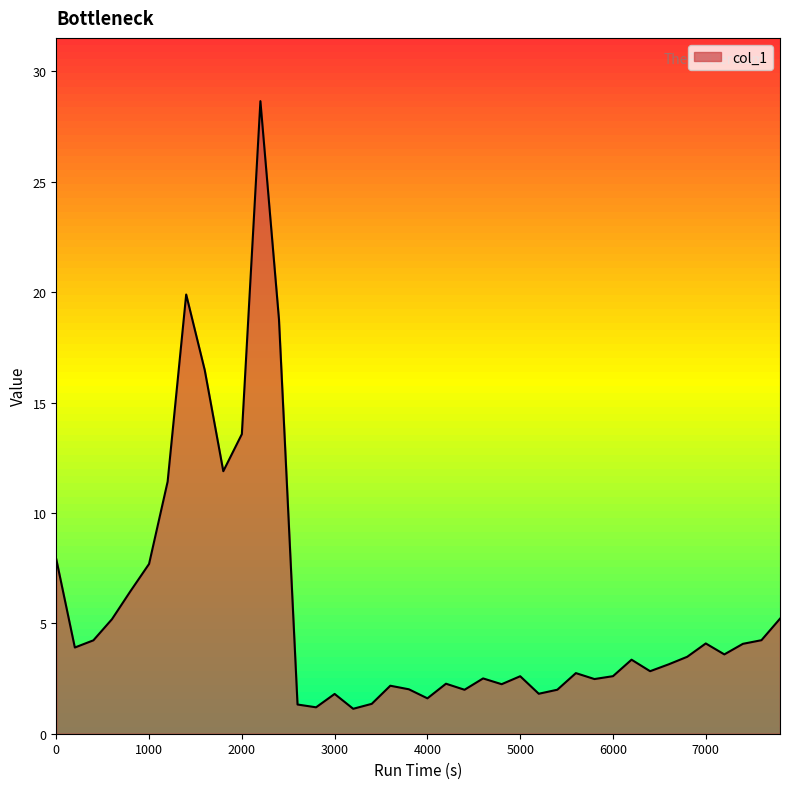

Count the number of data series in this chart.

1